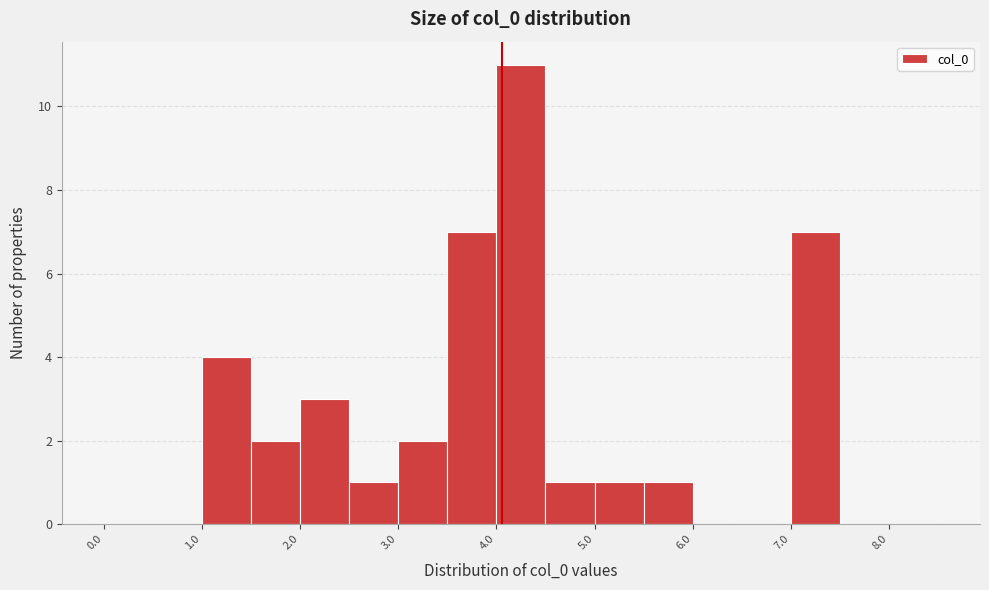

Reading left to right, transcribe this chart: for each bar, give the range it covers on the x-axis and its height. The values are not printed on the chart, so give them approximately, as read against the axis.

0.0 to 0.5: 0
0.5 to 1.0: 0
1.0 to 1.5: 4
1.5 to 2.0: 2
2.0 to 2.5: 3
2.5 to 3.0: 1
3.0 to 3.5: 2
3.5 to 4.0: 7
4.0 to 4.5: 11
4.5 to 5.0: 1
5.0 to 5.5: 1
5.5 to 6.0: 1
6.0 to 6.5: 0
6.5 to 7.0: 0
7.0 to 7.5: 7
7.5 to 8.0: 0
8.0 to 8.5: 0